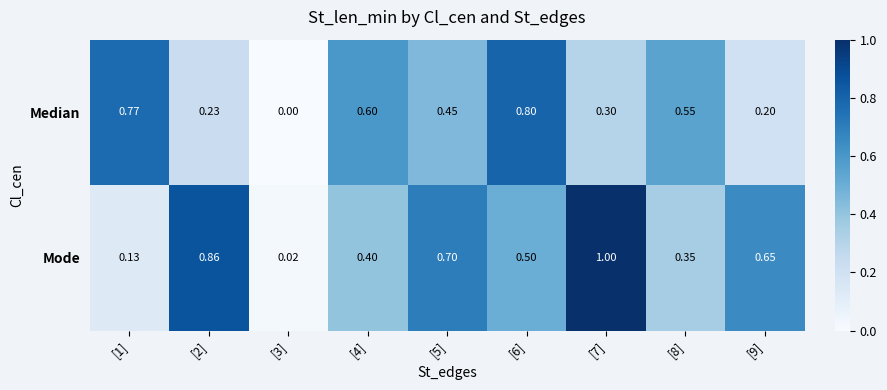

How many categories are shown in the chart?

9